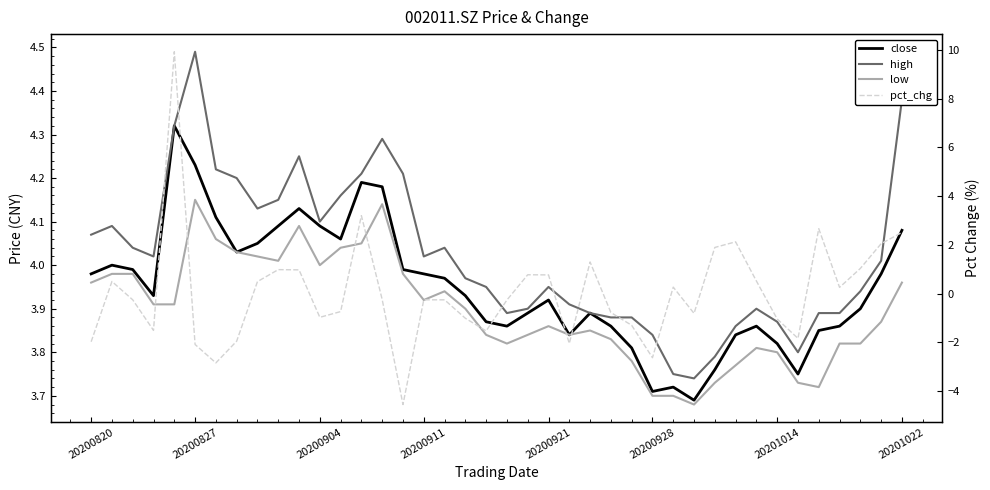

What is the minimum value shown in the chart?

-4.5